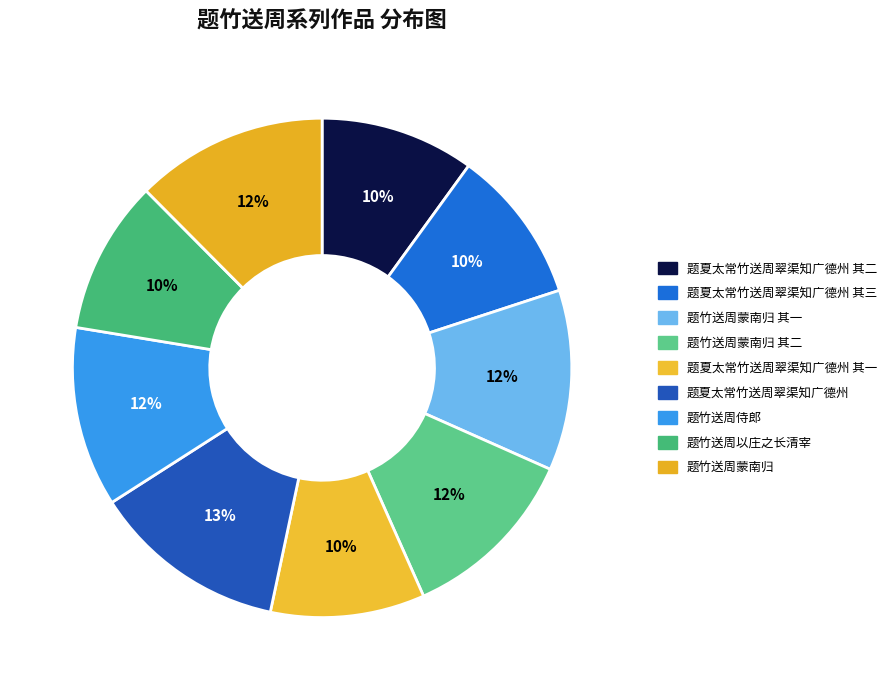

Rank the categories by value from highest to lowest.

题夏太常竹送周翠渠知广德州, 题竹送周蒙南归, 题竹送周蒙南归 其二, 题竹送周蒙南归 其一, 题竹送周侍郎, 题夏太常竹送周翠渠知广德州 其三, 题夏太常竹送周翠渠知广德州 其二, 题夏太常竹送周翠渠知广德州 其一, 题竹送周以庄之长清宰